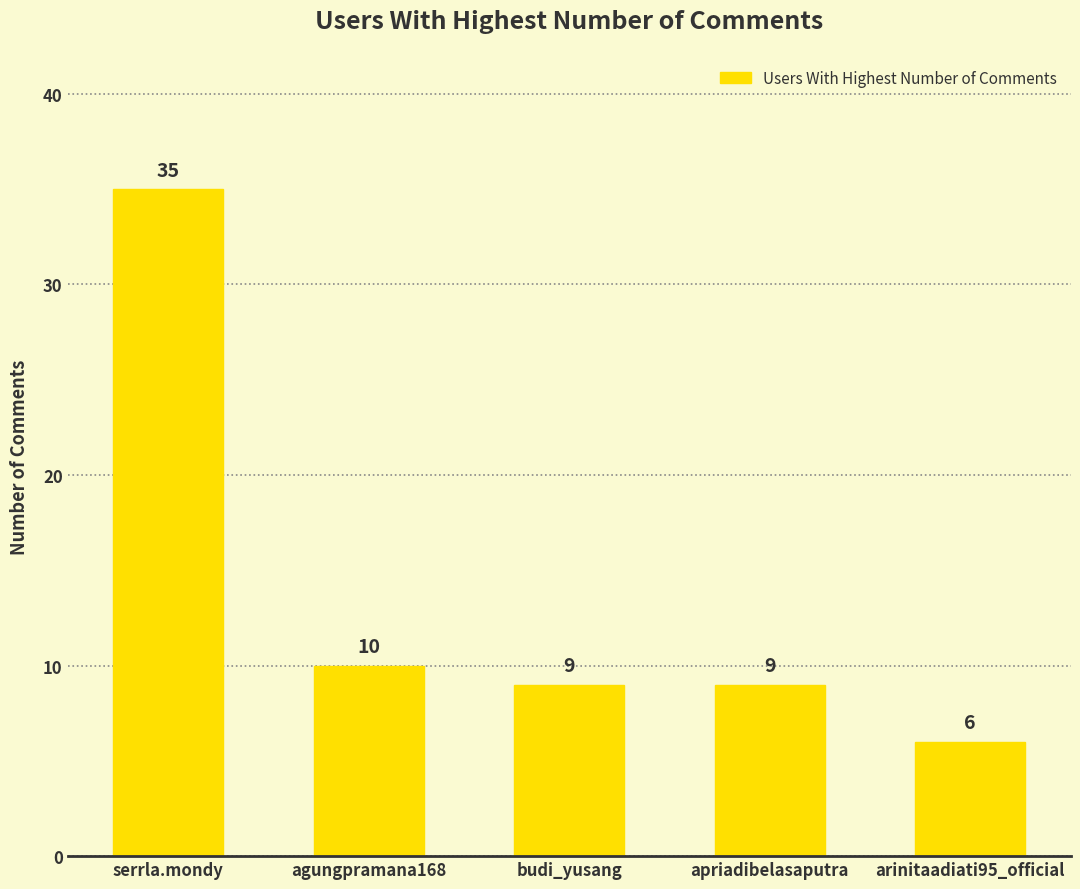

What is the value of the 3rd bar from the left?

9